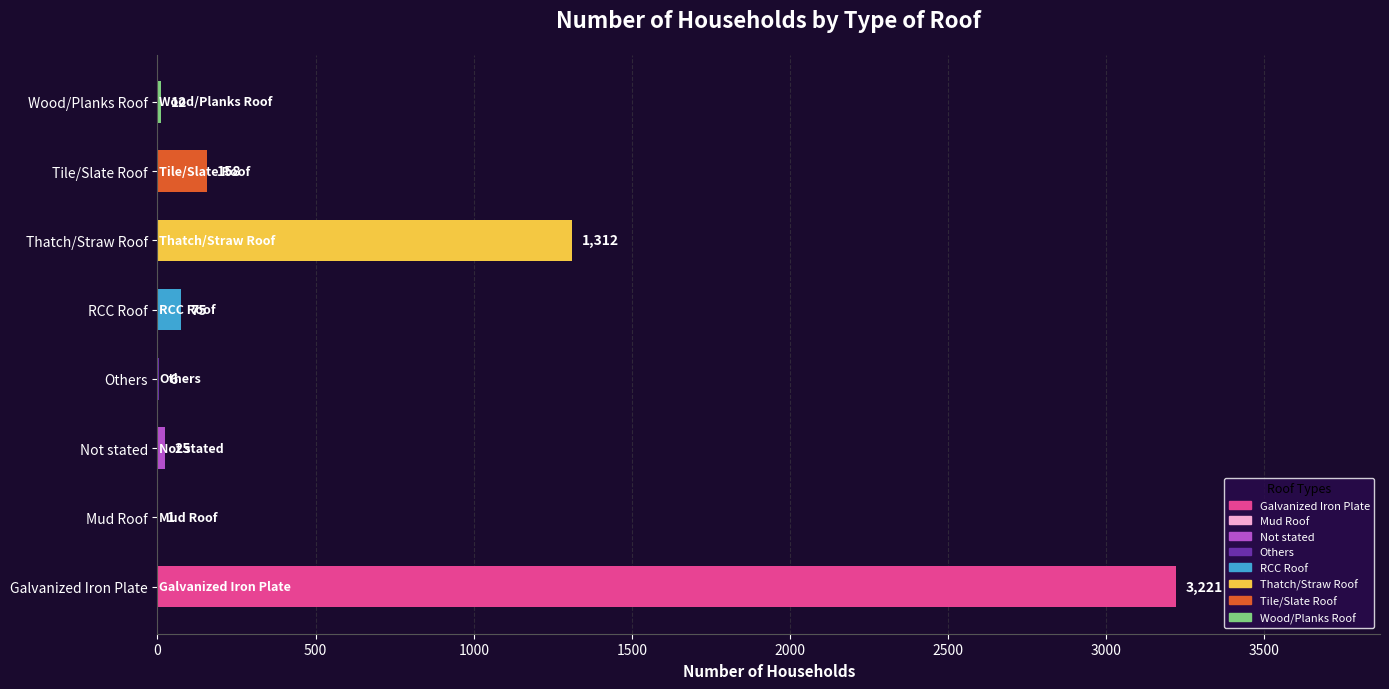

Reading bottom to top, what are all the values shown in this chart?

Galvanized Iron Plate=3221	Mud Roof=1	Not stated=25	Others=6	RCC Roof=75	Thatch/Straw Roof=1312	Tile/Slate Roof=158	Wood/Planks Roof=12